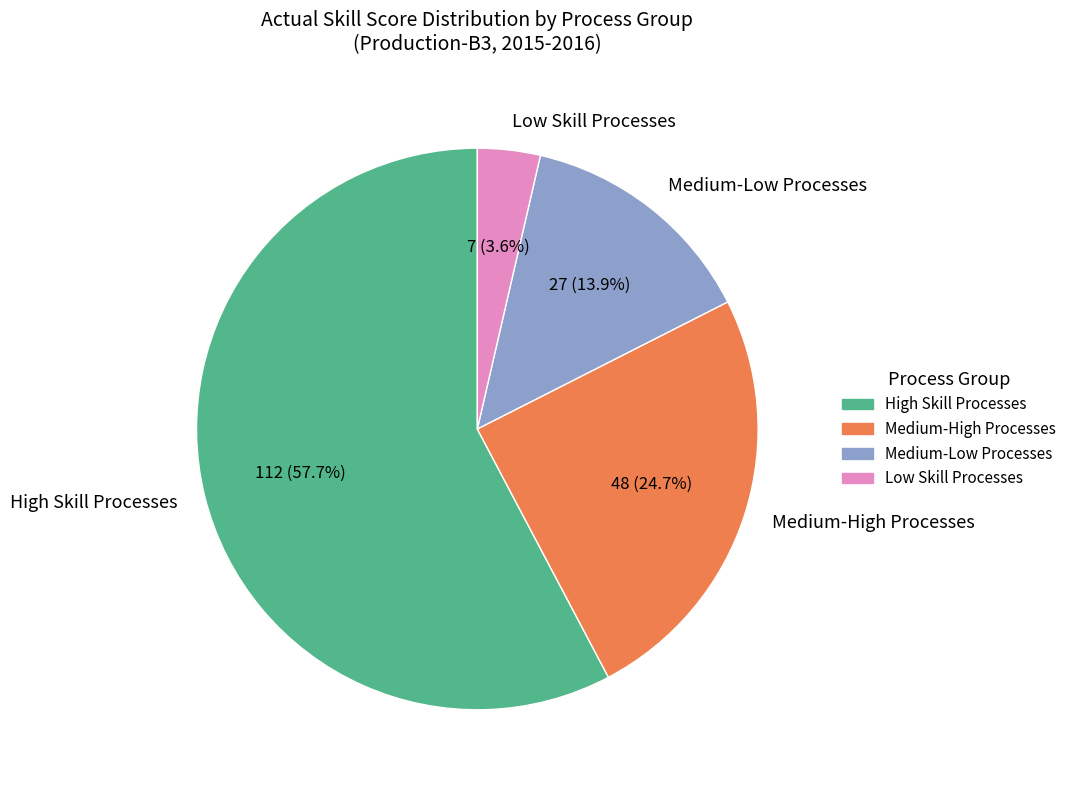

To the nearest percent, what is the average slice percentage?

25%